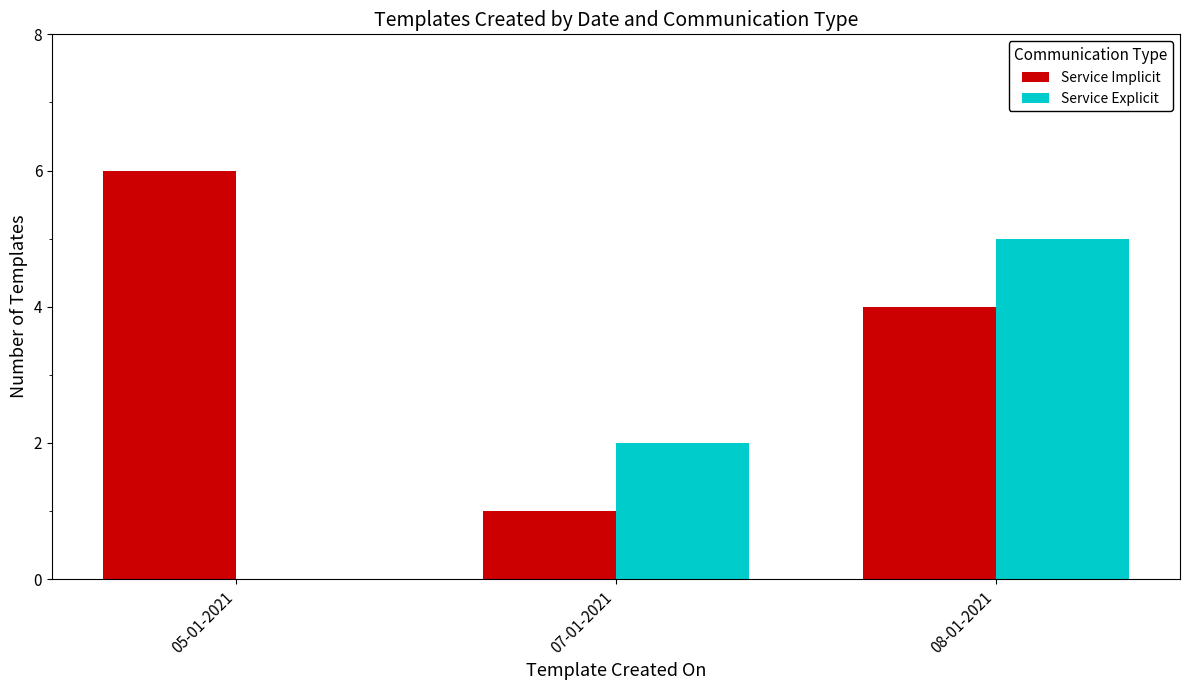

Reading right to left, list all the values displayed in this chart.

Service Implicit: 08-01-2021=4	07-01-2021=1	05-01-2021=6
Service Explicit: 08-01-2021=5	07-01-2021=2	05-01-2021=0